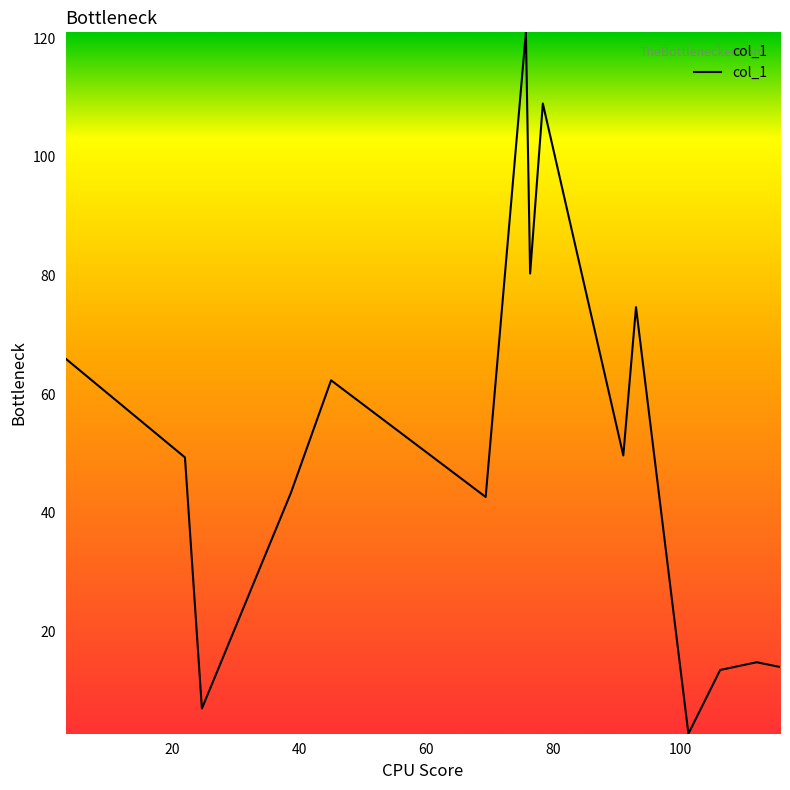

How many lines are shown in the chart?

1